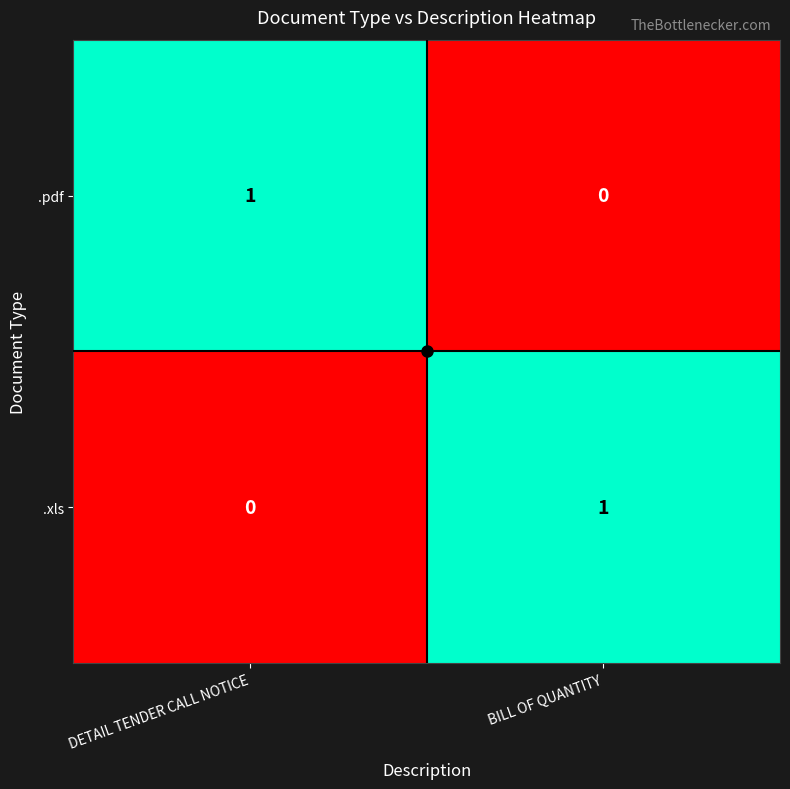

At which label is .xls closest to 0?

DETAIL TENDER CALL NOTICE